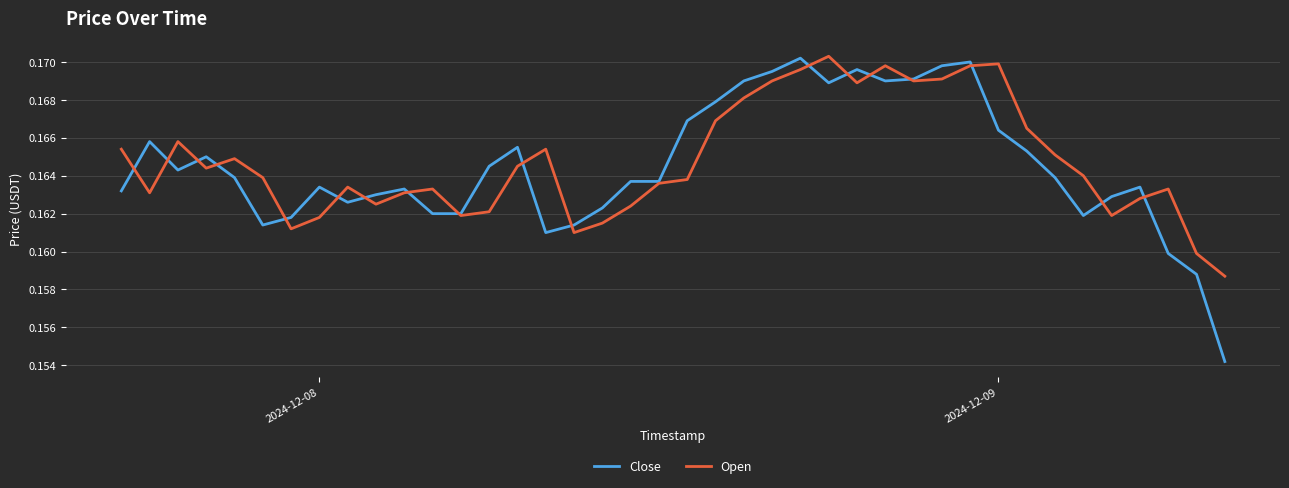

Which series has the widest spread of values?

Close